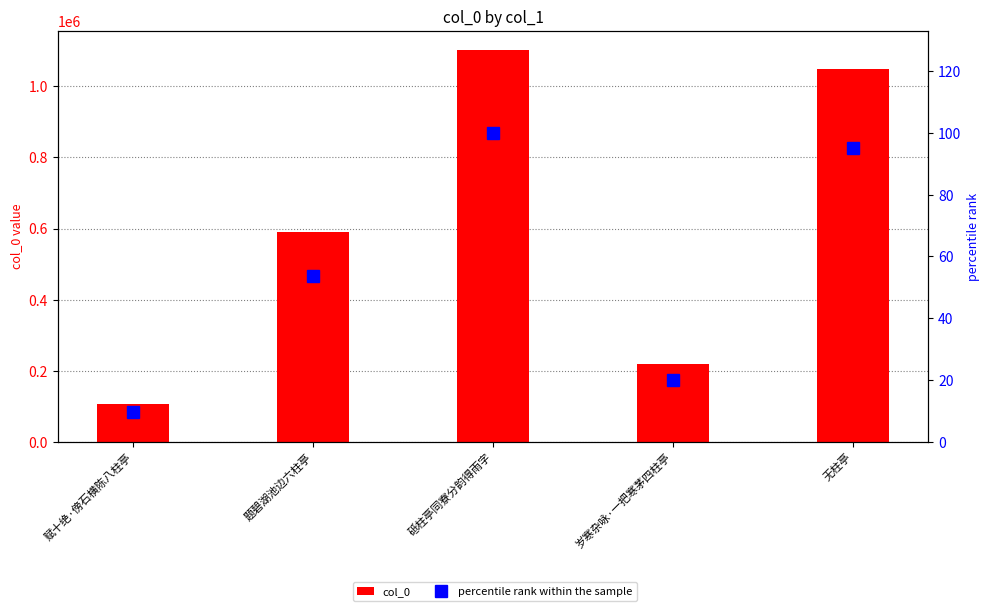

Where is percentile rank within the sample nearest to the value 54?

题碧湖池边六柱亭